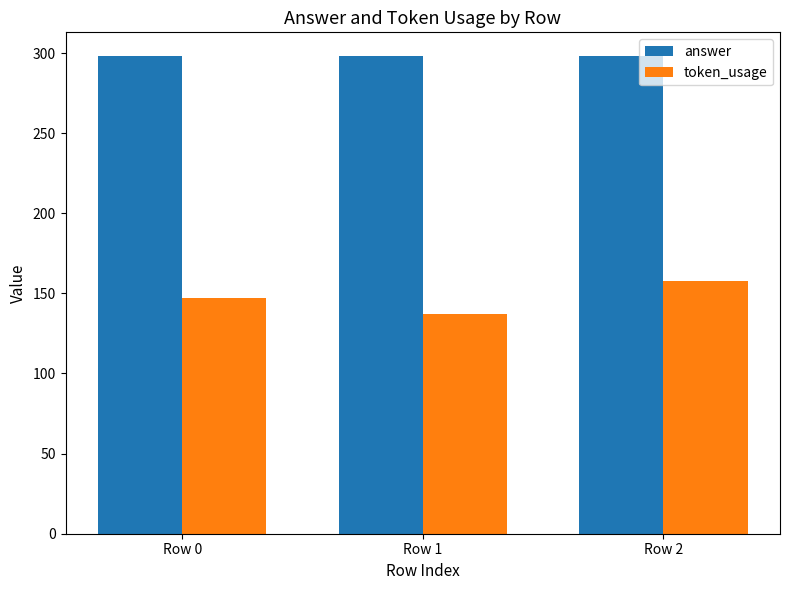

Which series has the largest total across all categories?

answer